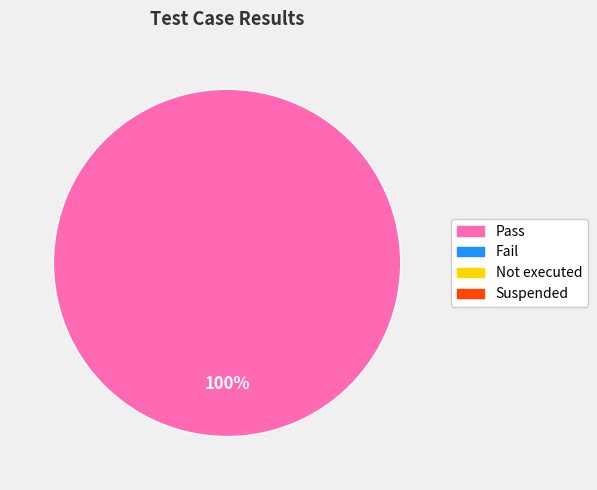

Is there a majority slice in this chart?

Yes